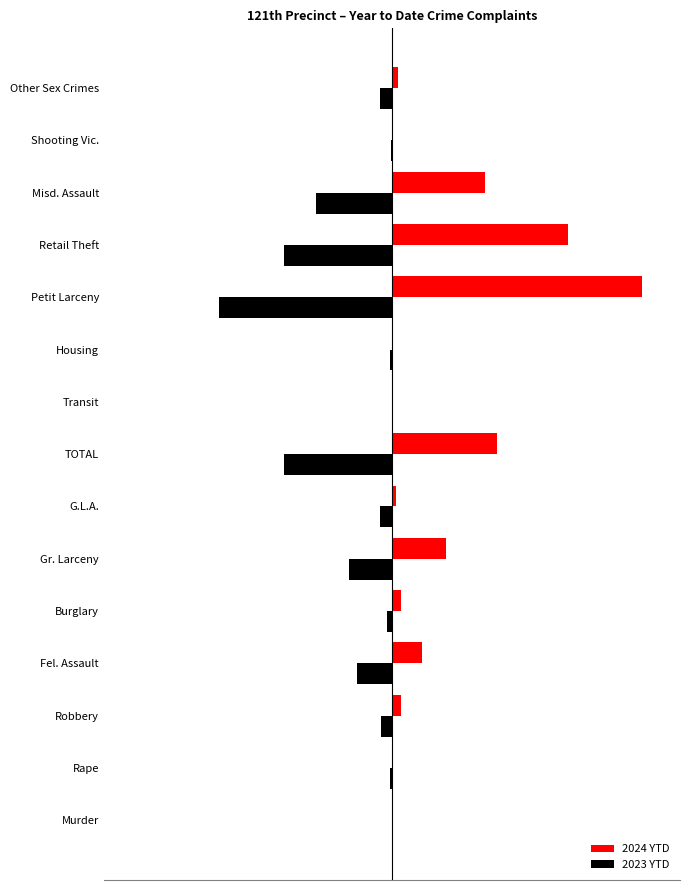

Rank the categories by 2023 YTD value from highest to lowest.

Murder, Transit, Shooting Vic., Rape, Housing, Burglary, Robbery, G.L.A., Other Sex Crimes, Fel. Assault, Gr. Larceny, Misd. Assault, TOTAL, Retail Theft, Petit Larceny